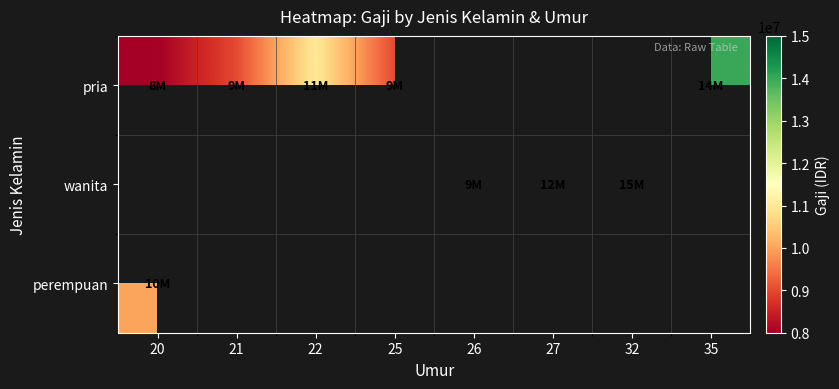

How many distinct data groups are displayed?

3